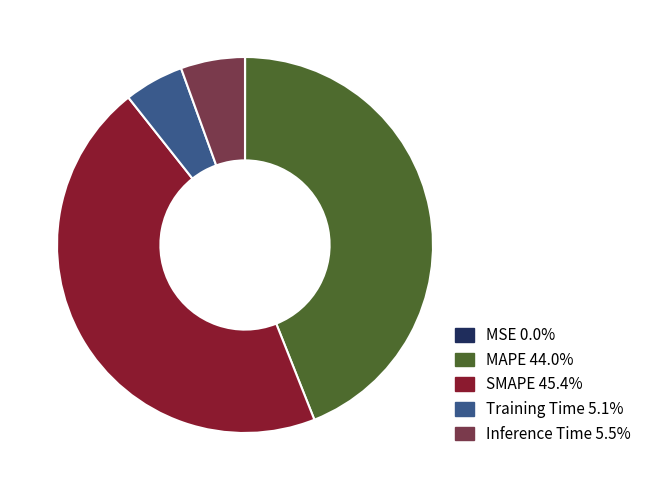

Is there any slice that represents more than half of the pie?

No